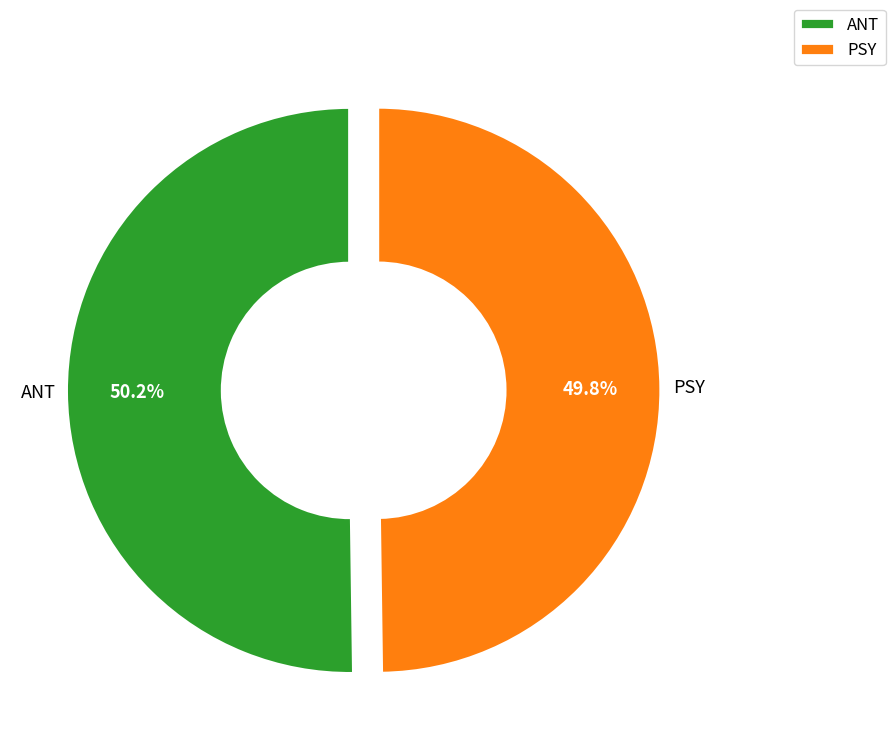

What is the ratio of the value at ANT to the value at PSY?

1.0